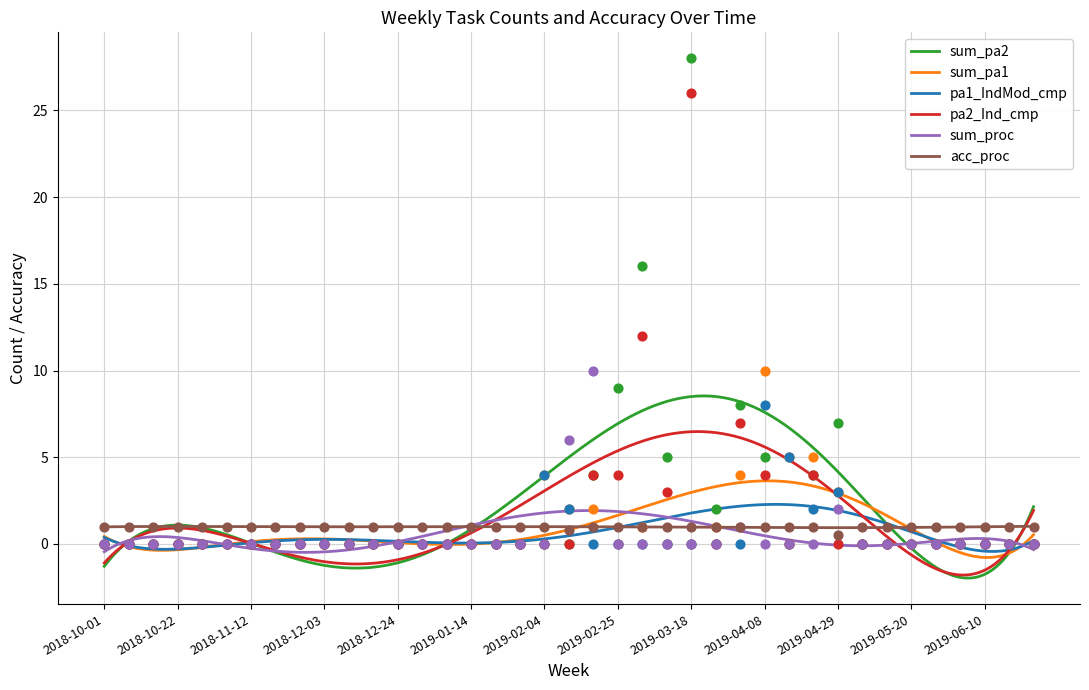

Which series has the largest total across all categories?

sum_pa2